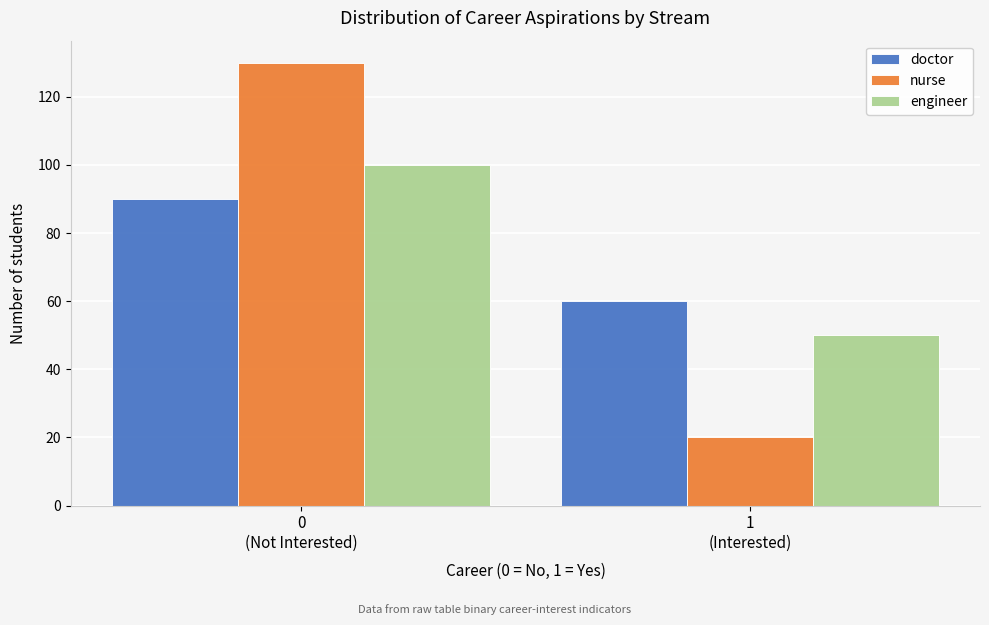

Reading left to right, transcribe all the data shown in this chart.

doctor: 90	60
nurse: 130	20
engineer: 100	50